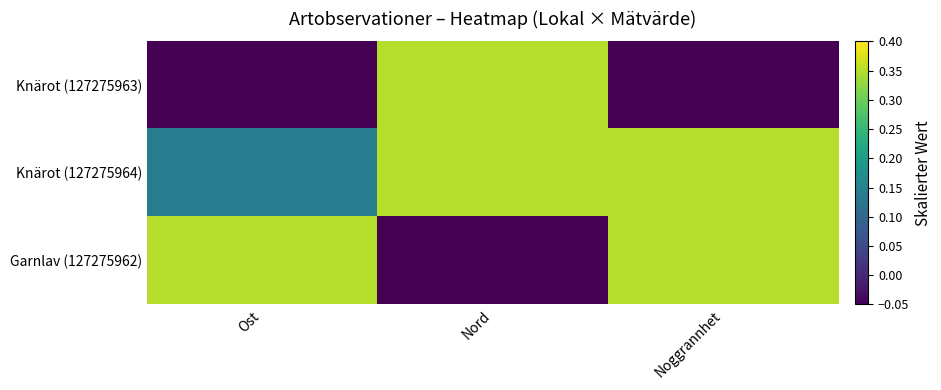

Count the number of categories in the chart.

3